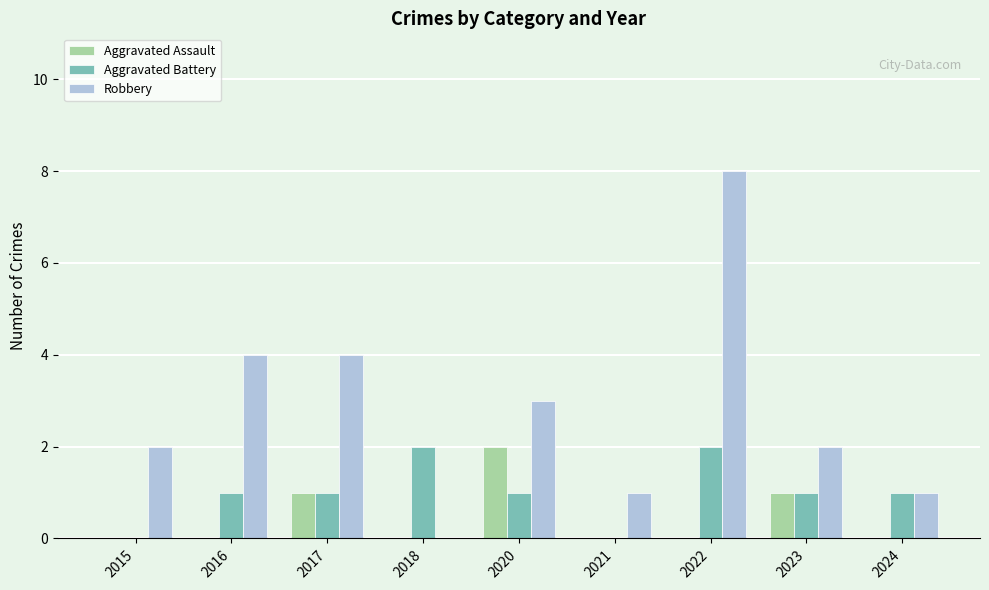

What are all the series names shown in the legend?

Aggravated Assault, Aggravated Battery, Robbery